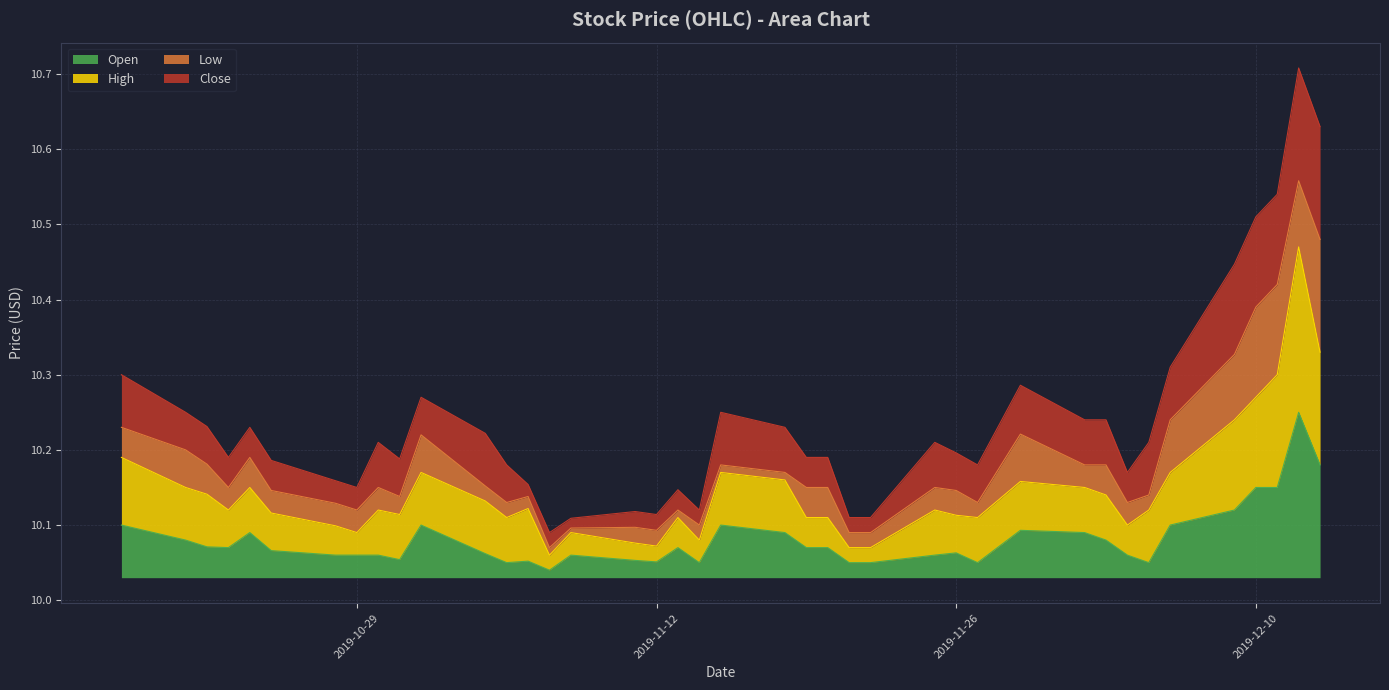

What is the difference between the second highest and second lowest values in the High series?

0.3